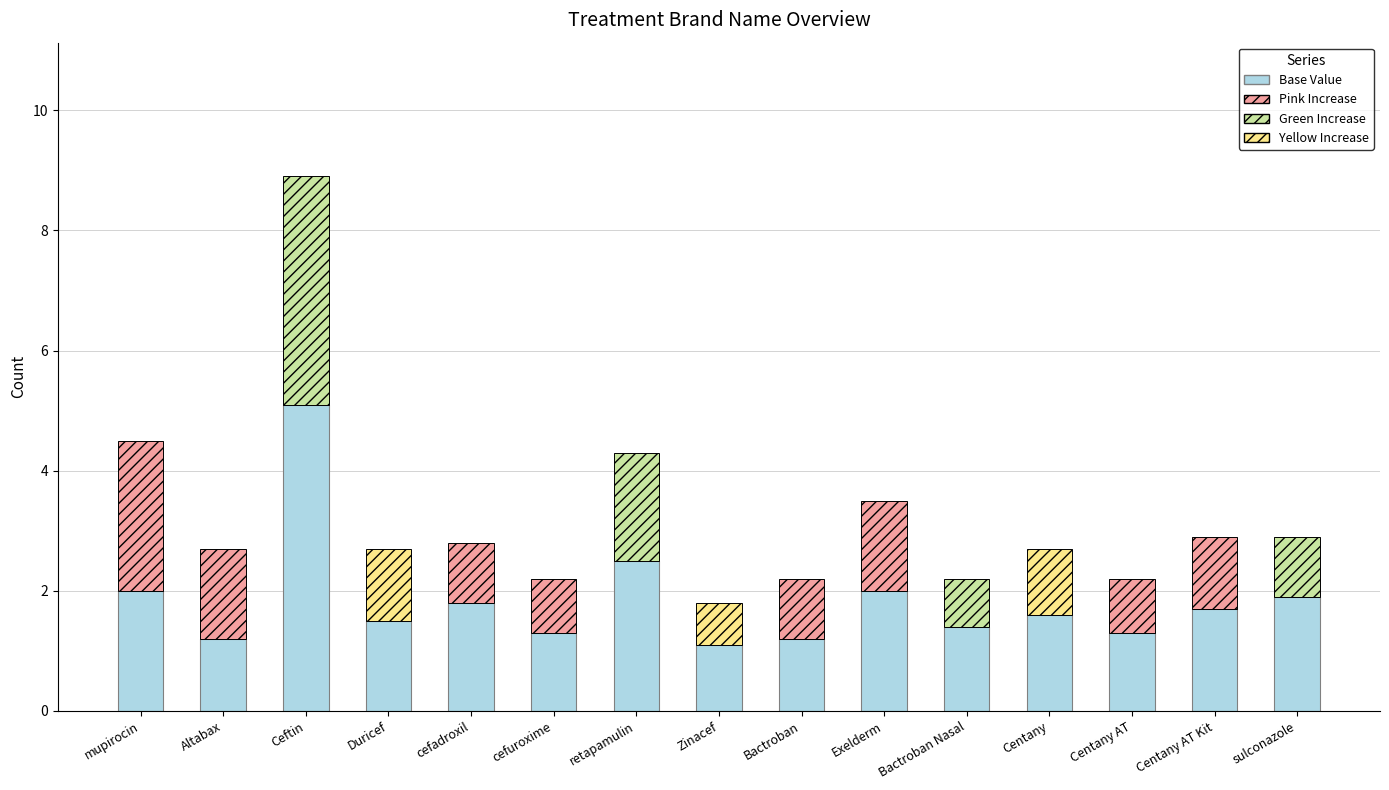

Is it true that the value at Bactroban is 2.1?

False